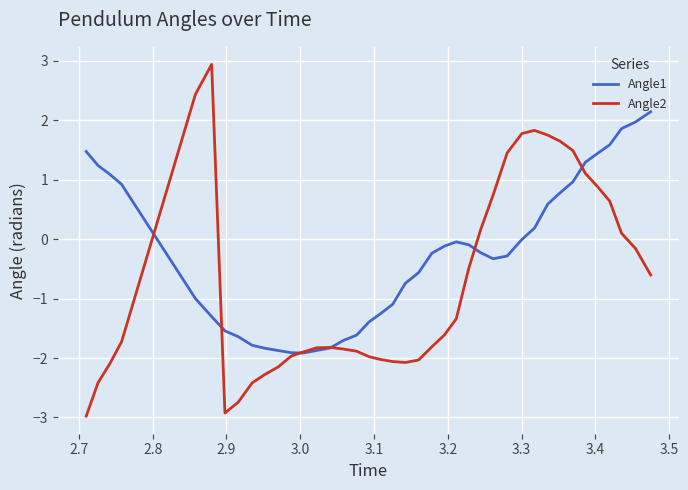

What is the lowest value of the Angle2 series?

-3.0